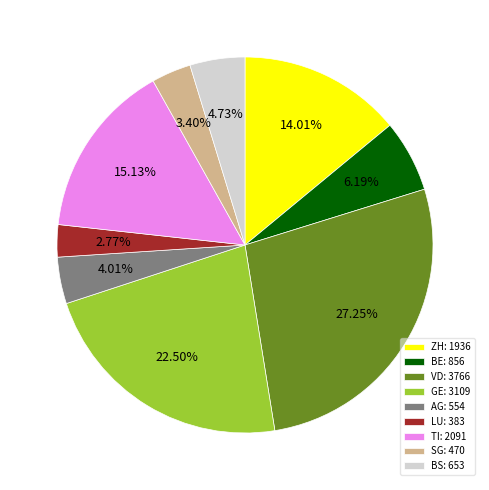

Rank the categories by value from highest to lowest.

VD, GE, TI, ZH, BE, BS, AG, SG, LU